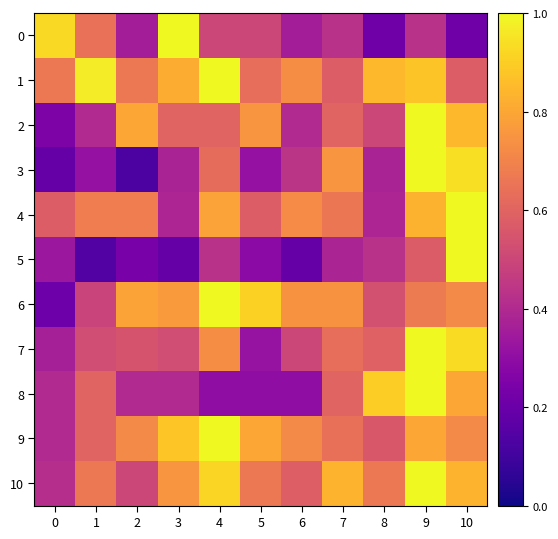

Reading left to right, extract all data points from this chart.

0: 0=0.9	1=0.6	2=0.4	3=1.0	4=0.5	5=0.5	6=0.4	7=0.4	8=0.2	9=0.4	10=0.2
1: 0=0.7	1=1.0	2=0.7	3=0.8	4=1.0	5=0.6	6=0.7	7=0.6	8=0.8	9=0.9	10=0.6
2: 0=0.2	1=0.4	2=0.8	3=0.6	4=0.6	5=0.8	6=0.4	7=0.6	8=0.5	9=1.0	10=0.8
3: 0=0.2	1=0.3	2=0.1	3=0.4	4=0.6	5=0.3	6=0.4	7=0.8	8=0.4	9=1.0	10=0.9
4: 0=0.6	1=0.7	2=0.7	3=0.4	4=0.8	5=0.6	6=0.7	7=0.7	8=0.4	9=0.8	10=1.0
5: 0=0.3	1=0.1	2=0.2	3=0.2	4=0.4	5=0.3	6=0.2	7=0.4	8=0.4	9=0.6	10=1.0
6: 0=0.2	1=0.5	2=0.8	3=0.8	4=1.0	5=0.9	6=0.7	7=0.7	8=0.5	9=0.7	10=0.7
7: 0=0.4	1=0.5	2=0.5	3=0.5	4=0.7	5=0.3	6=0.5	7=0.6	8=0.6	9=1.0	10=0.9
8: 0=0.4	1=0.6	2=0.4	3=0.4	4=0.3	5=0.3	6=0.3	7=0.6	8=0.9	9=1.0	10=0.8
9: 0=0.4	1=0.6	2=0.7	3=0.9	4=1.0	5=0.8	6=0.7	7=0.6	8=0.6	9=0.8	10=0.7
10: 0=0.4	1=0.7	2=0.5	3=0.8	4=0.9	5=0.7	6=0.6	7=0.8	8=0.7	9=1.0	10=0.8